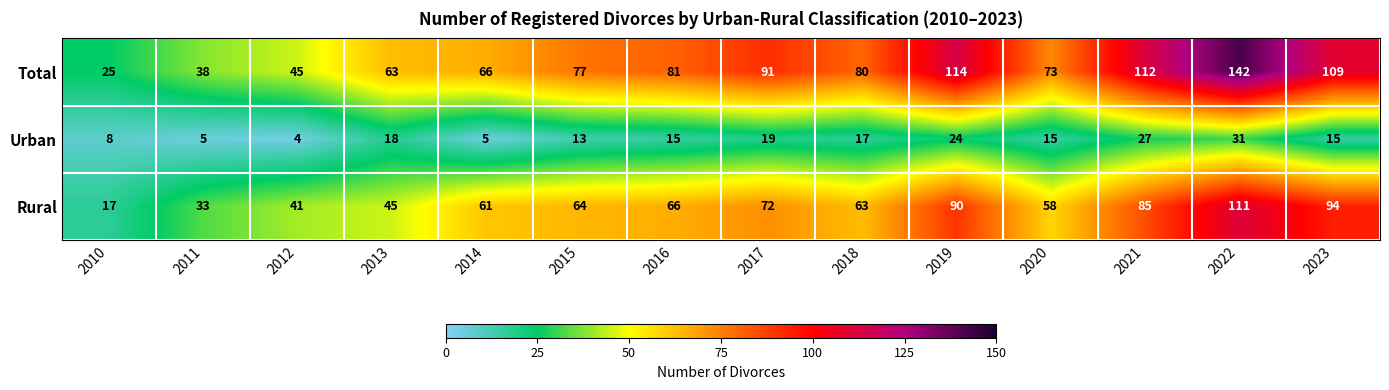

How many data points does each series have?

14